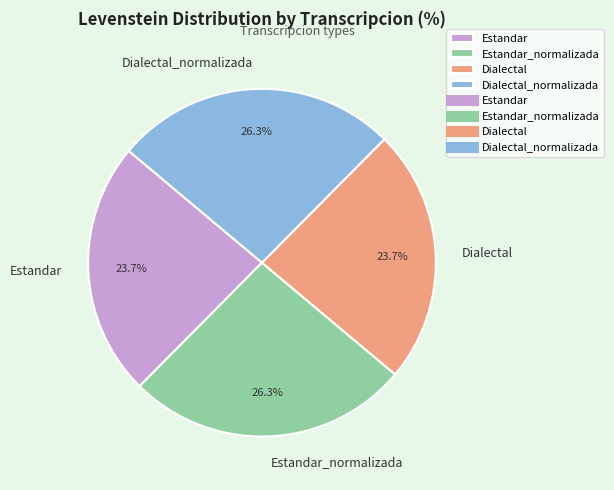

To the nearest percent, what percentage of the pie is Dialectal_normalizada?

26%